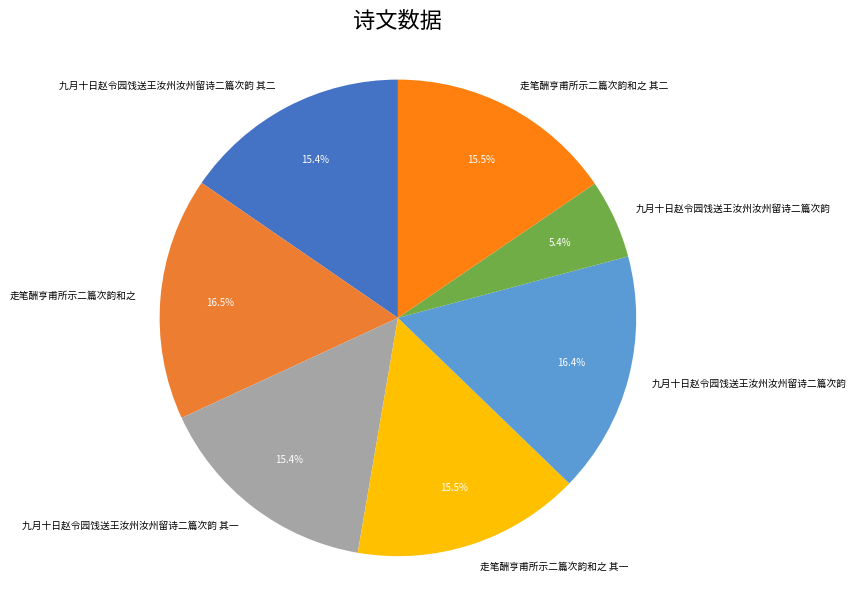

Which slice is the largest?

走笔酬亨甫所示二篇次韵和之